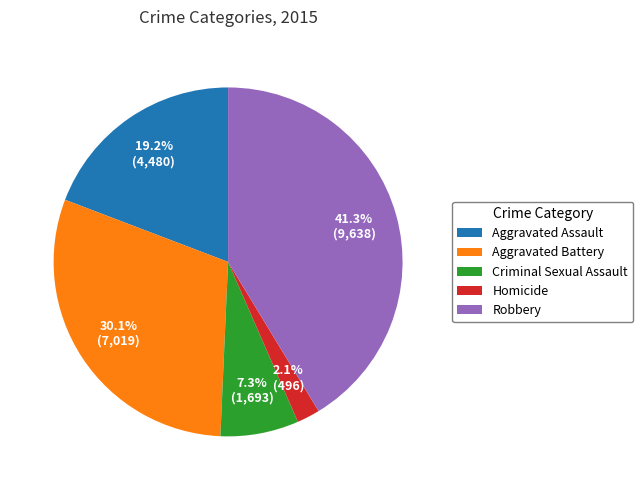

Is Criminal Sexual Assault the majority of the pie?

No